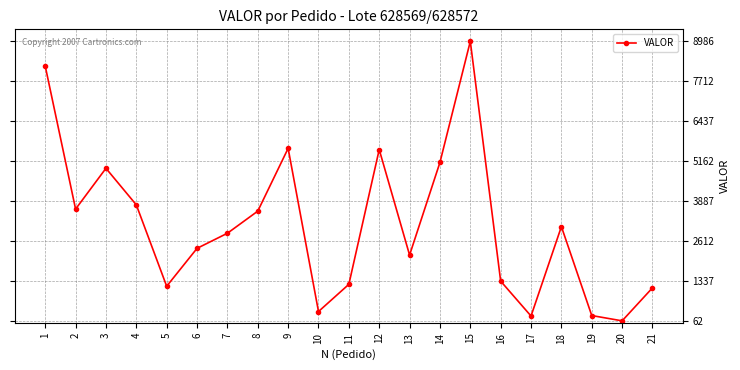

How many lines are shown in the chart?

1